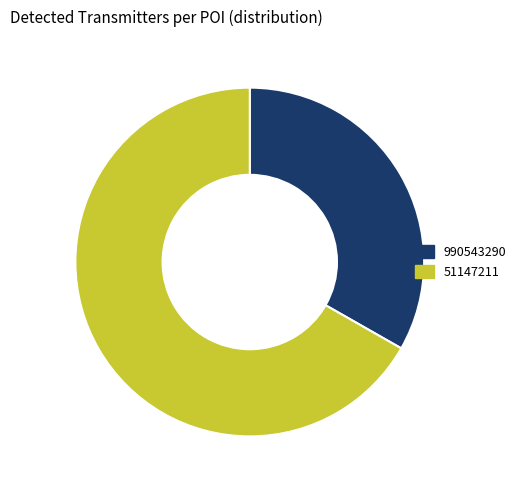

Approximately how many times larger is the value at 990543290 compared to 51147211?

0.5